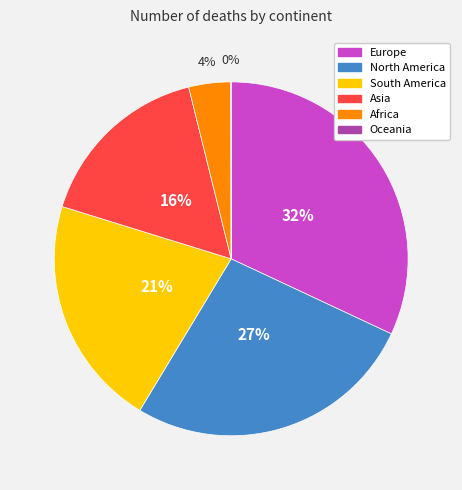

To the nearest percent, what is the difference between the largest and smallest slice percentages?

32%